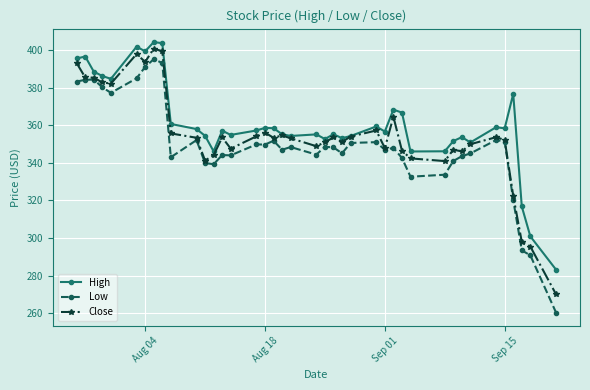

What is the smallest value displayed?

260.4